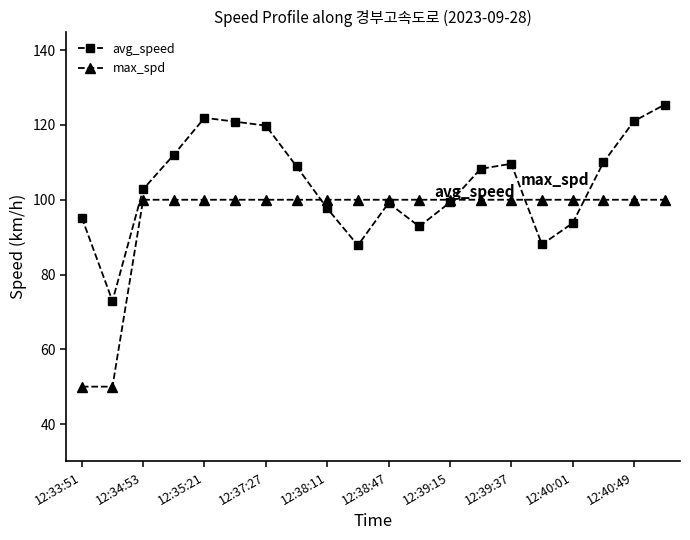

Which series has the widest spread of values?

avg_speed